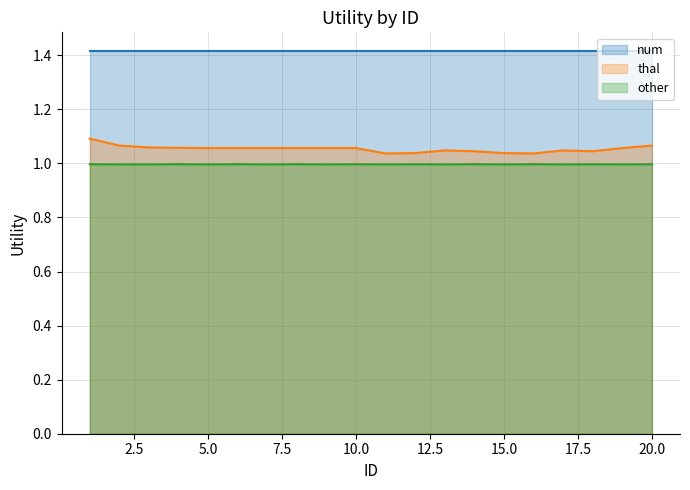

True or false: other has a value of 0.2 at 10.0.

False